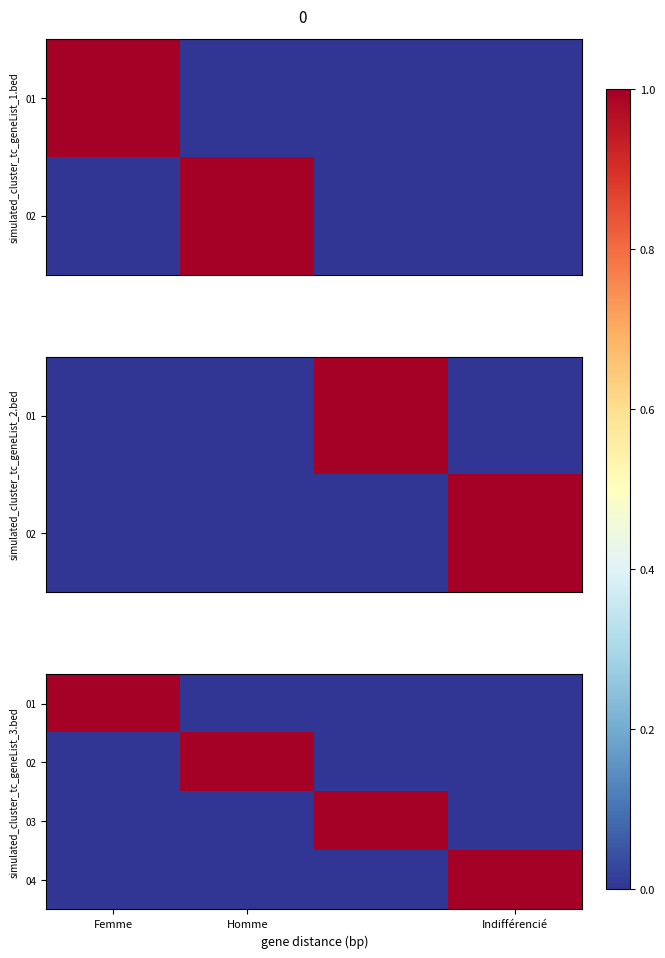

At which label does 01 reach its peak?

Femme